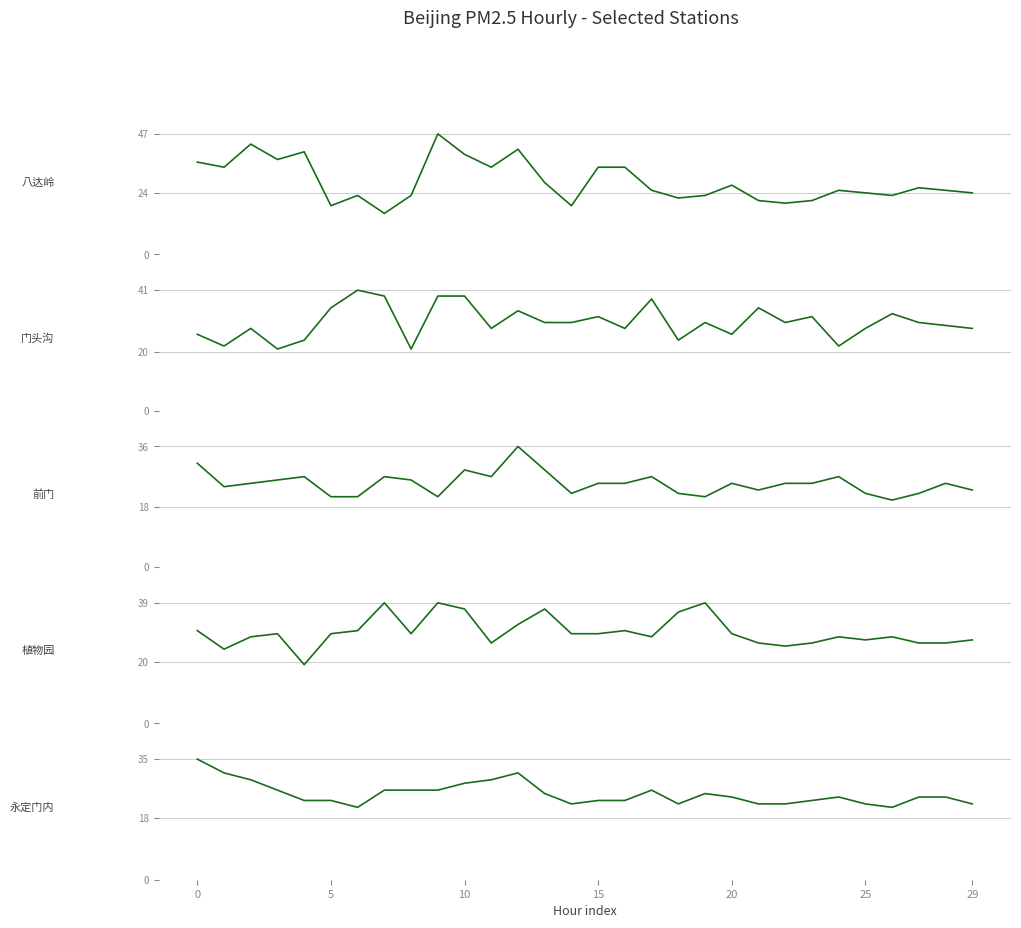

What is the difference between the maximum and minimum values in the 前门 series?

16